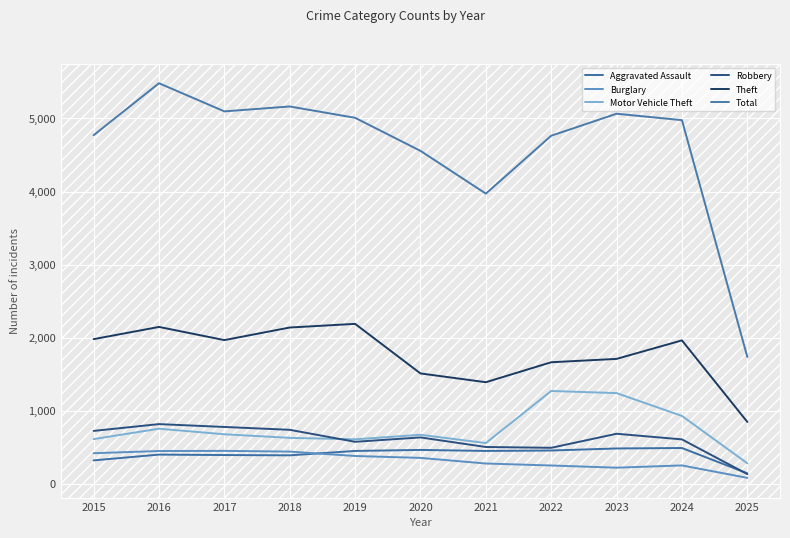

Reading left to right, extract all data points from this chart.

Aggravated Assault: 323	402	396	392	452	466	452	458	486	492	146
Burglary: 421	451	453	443	383	357	280	253	223	254	84
Motor Vehicle Theft: 614	756	680	631	611	673	560	1272	1243	931	283
Robbery: 726	819	780	741	577	637	506	495	687	610	135
Theft: 1981	2148	1968	2140	2190	1512	1392	1665	1711	1964	849
Total: 4770	5481	5096	5163	5008	4556	3971	4763	5064	4976	1738